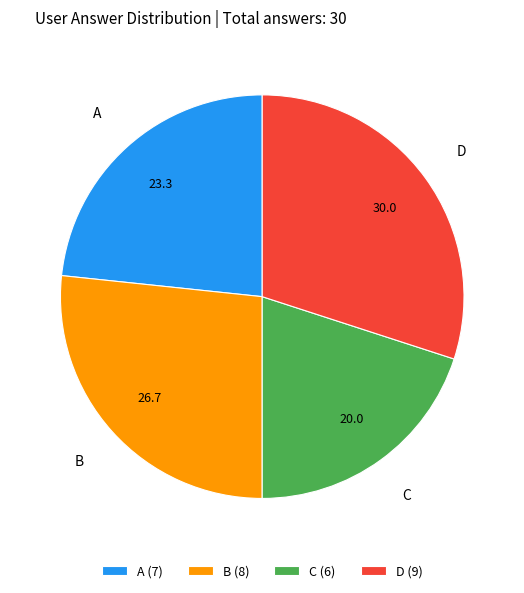

Between C (6) and D (9), which is larger?

D (9)